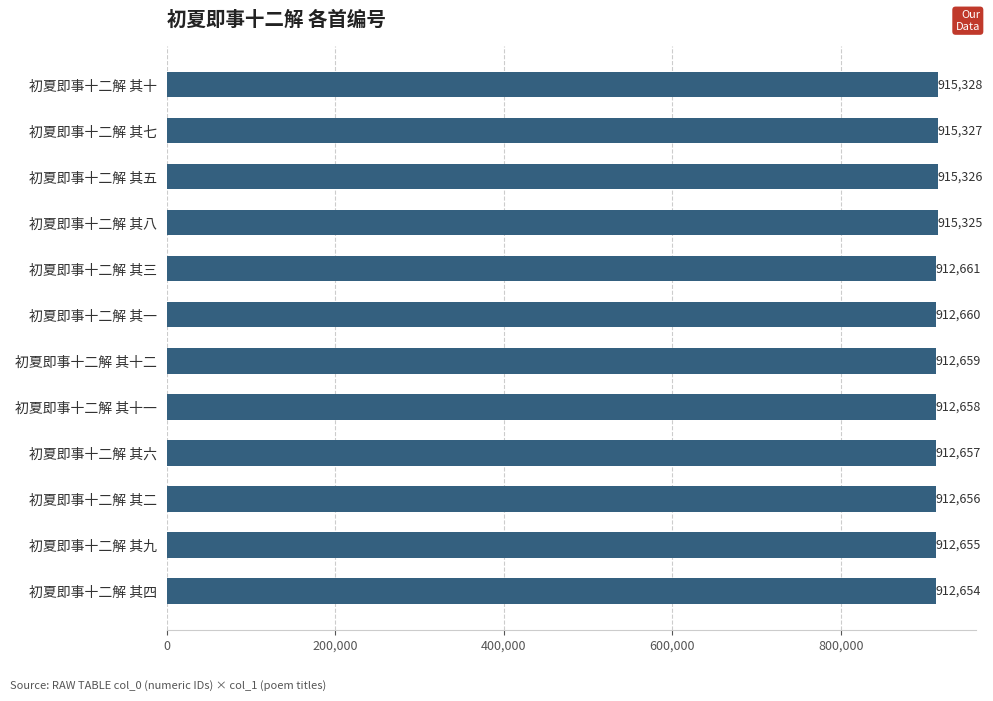

At which label is the value closest to 913991?

初夏即事十二解 其三